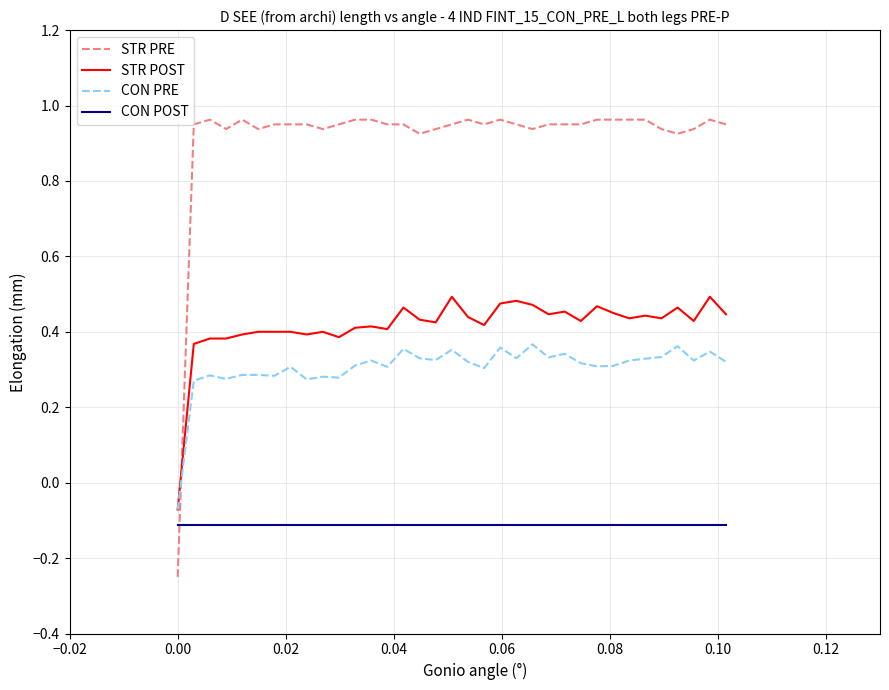

What is the difference between the second highest and minimum values in the STR POST series?

0.6